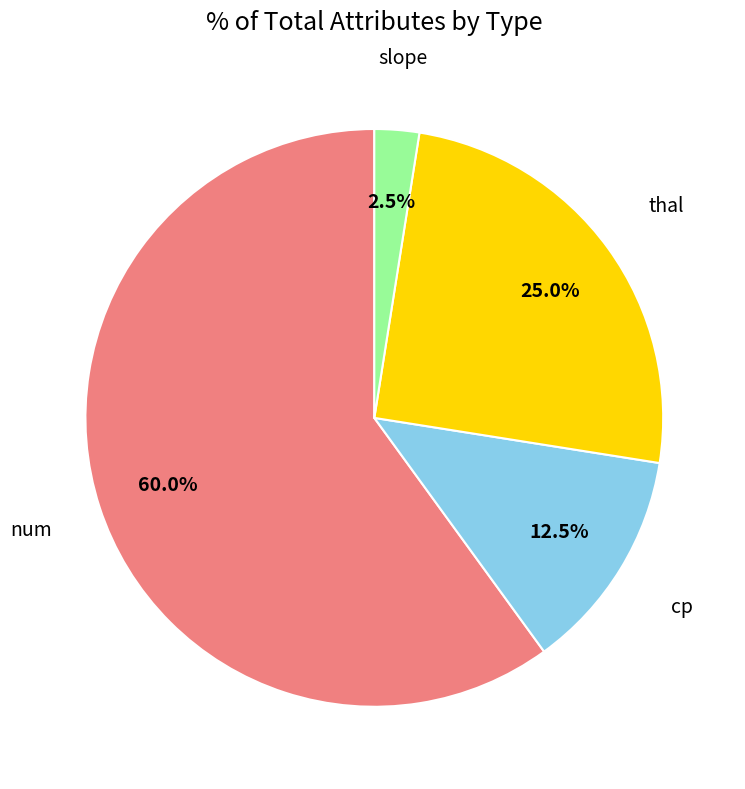

Is there a majority slice in this chart?

Yes